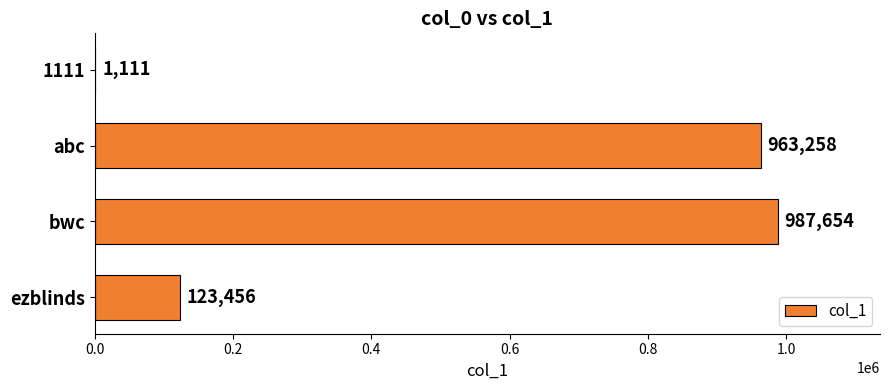

What is the average value?

518870